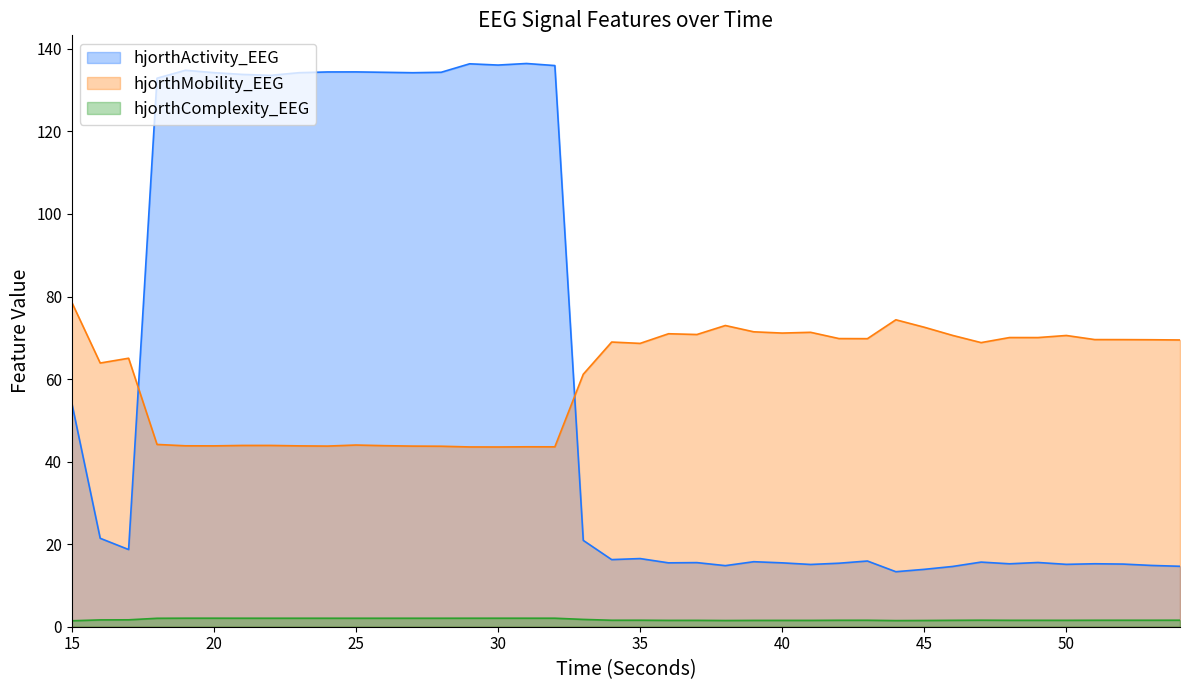

What is the maximum value shown in the chart?

136.5